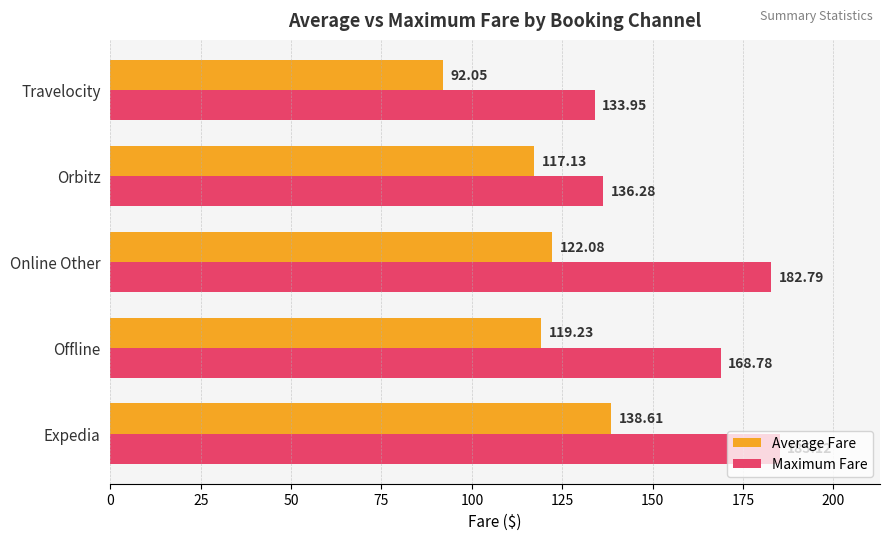

At how many categories does at least one series exceed 113?

5